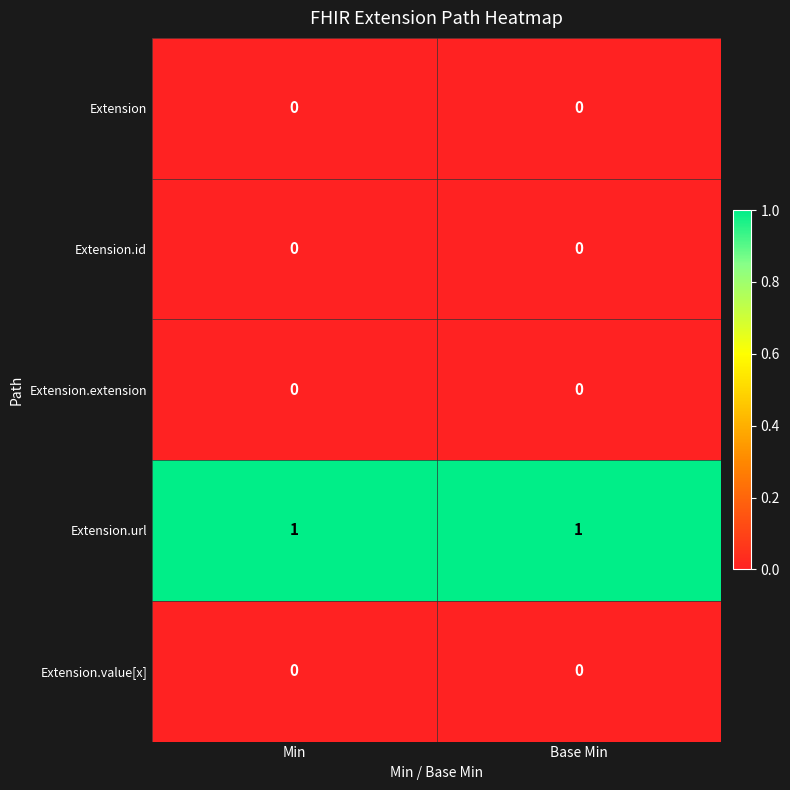

Which series has the largest total across all categories?

Extension.url